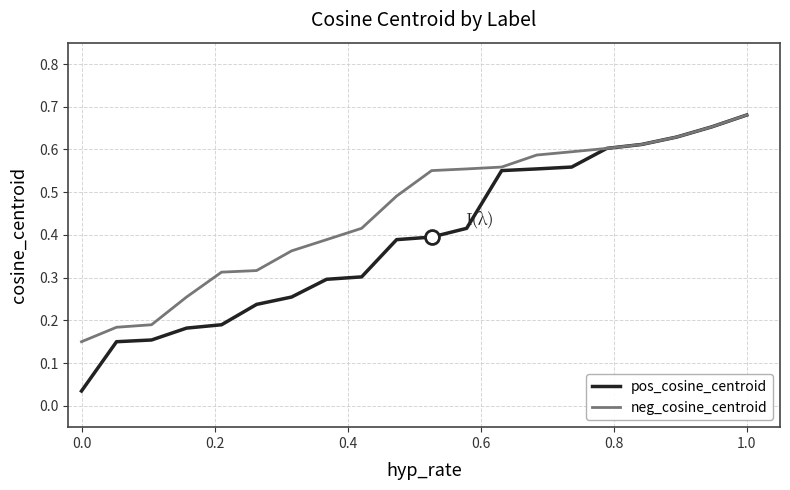

Which series has the largest total across all categories?

neg_cosine_centroid